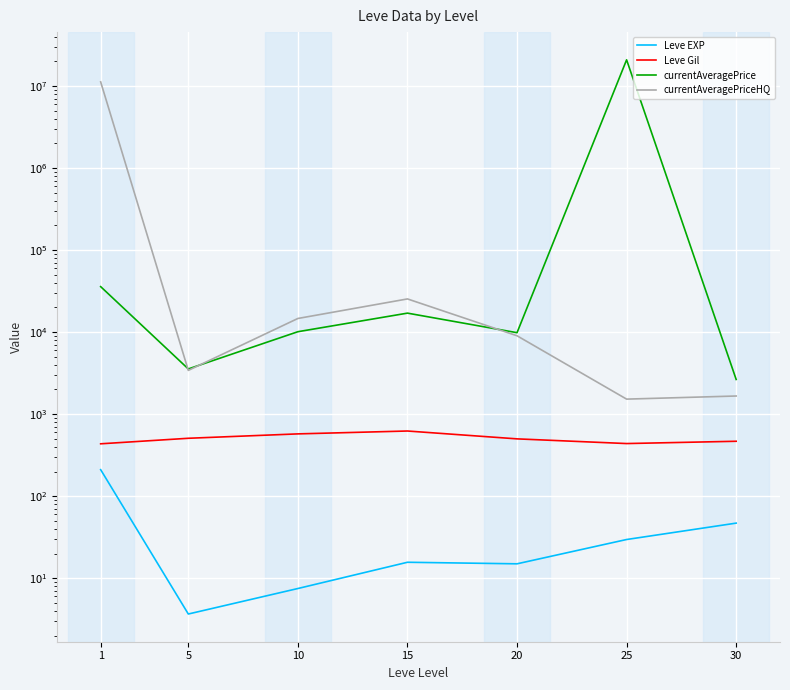

Which series changed the most between 15 and 30?

currentAveragePriceHQ